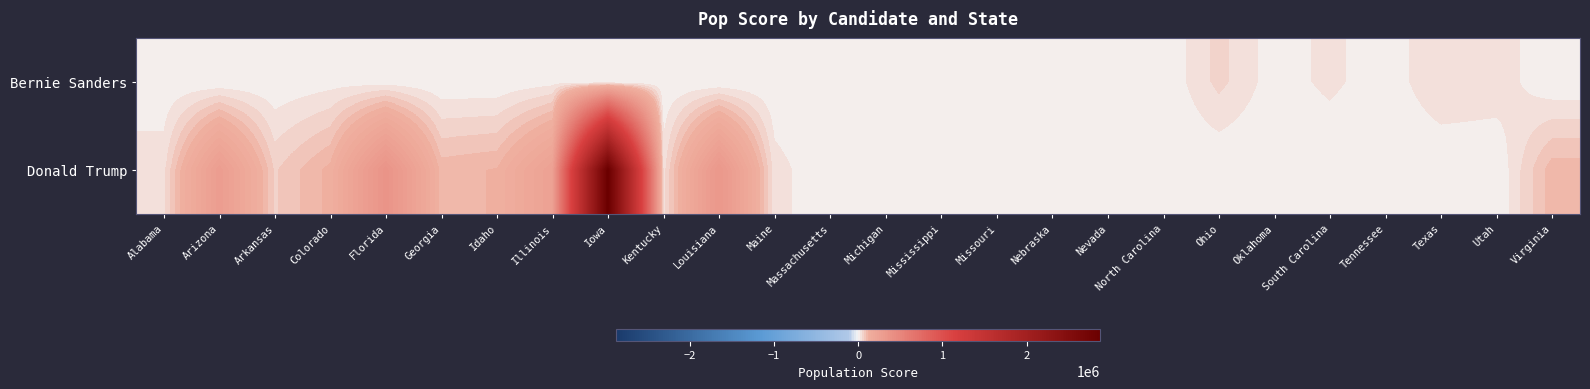

Which series has the largest total across all categories?

row_1